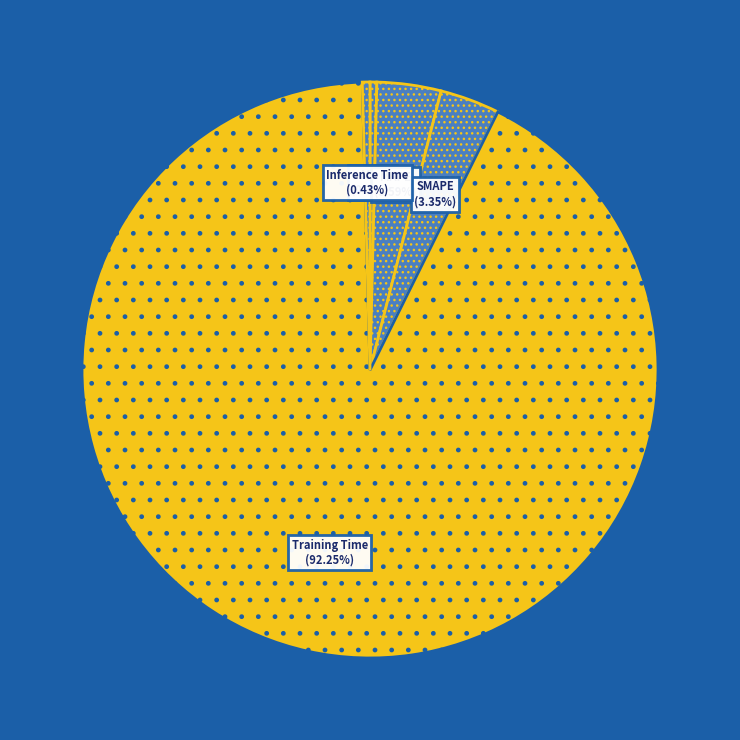

How many slices are in this pie chart?

5